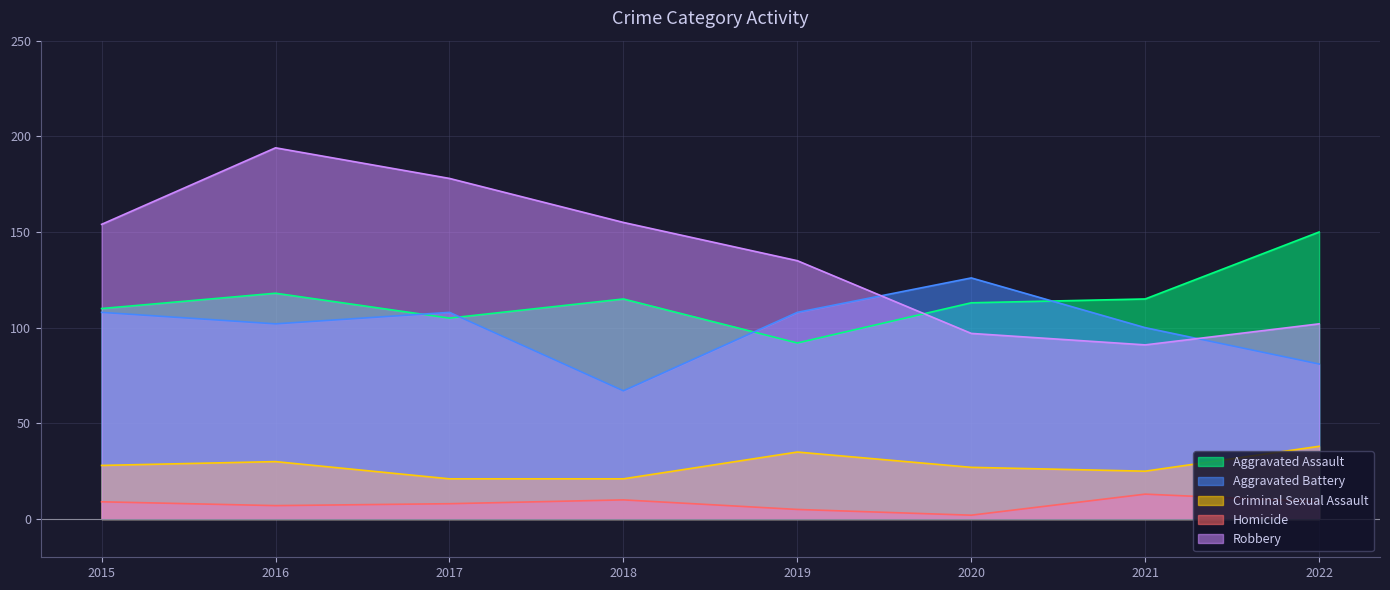

How many data points in Robbery are above 154?

3